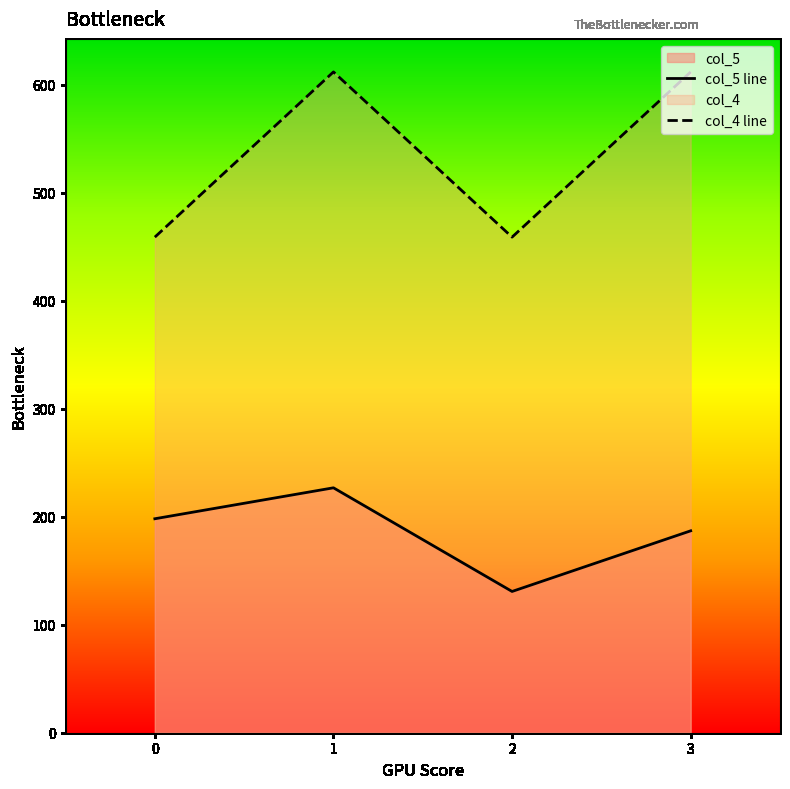

What is the average value of the col_5 line series?

185.7